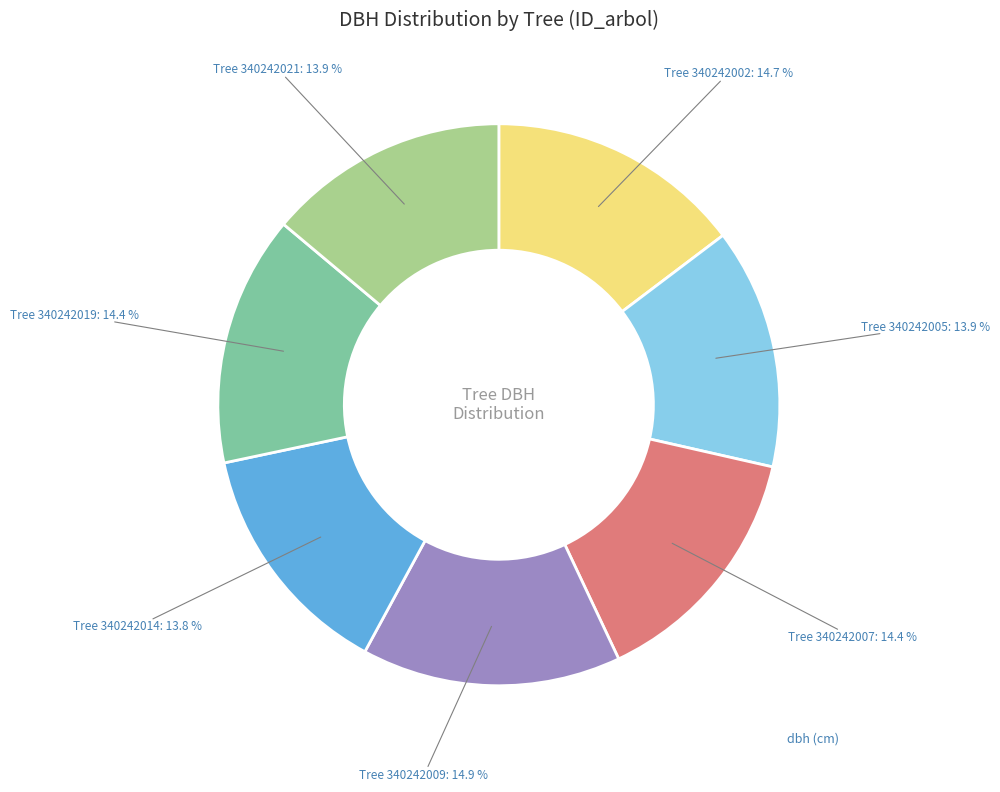

Is there a majority slice in this chart?

No